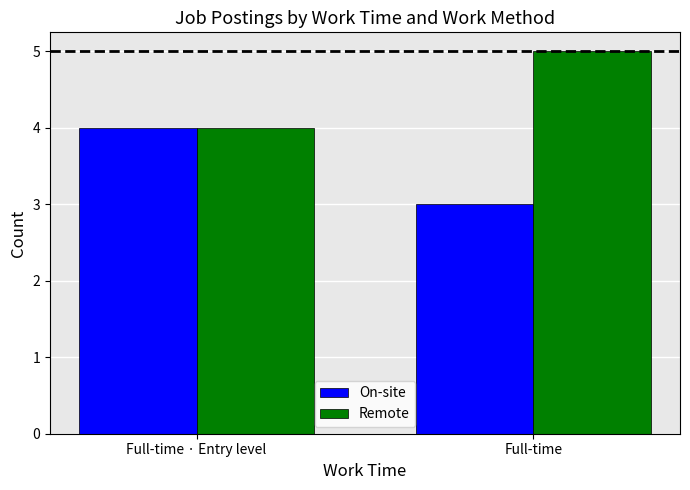

How many bars are there in total?

4